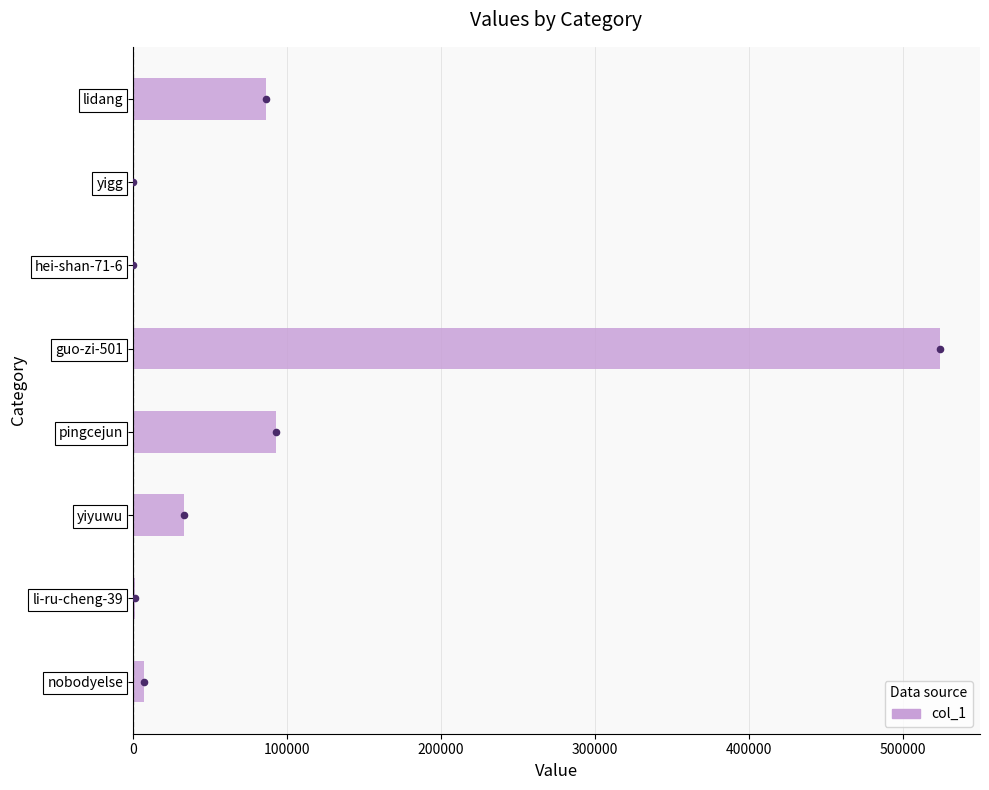

Which has a higher value, guo-zi-501 or yigg?

guo-zi-501